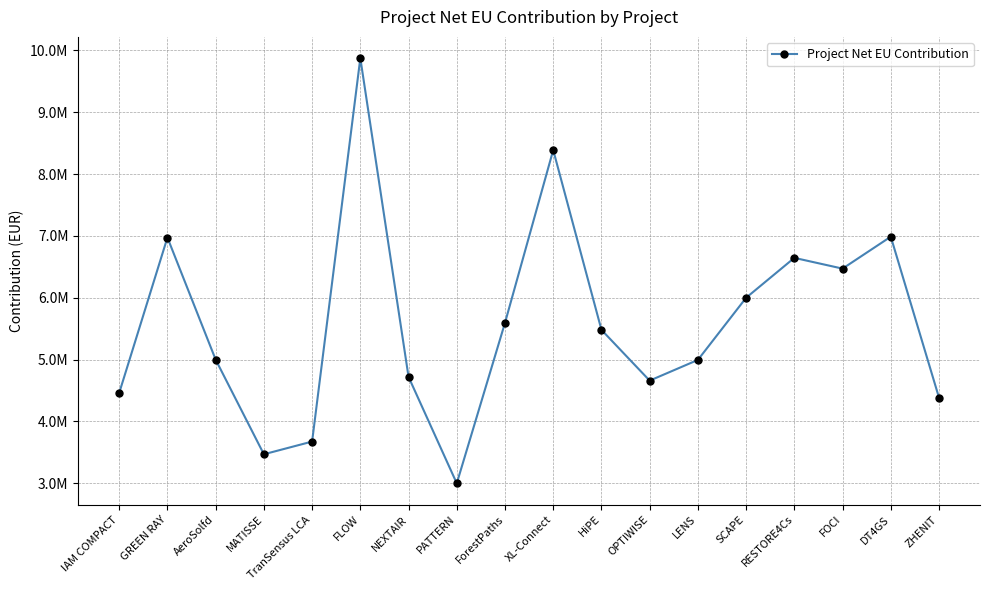

The value at FLOW is 14655849.7. True or false?

False